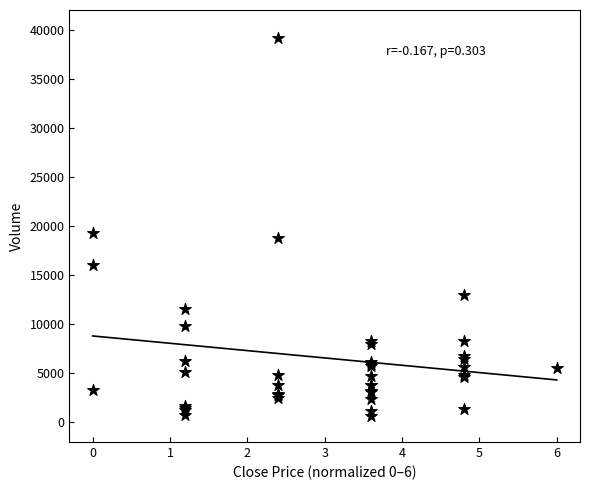

What Y value in the scatter plot is closest to 19925?

19317